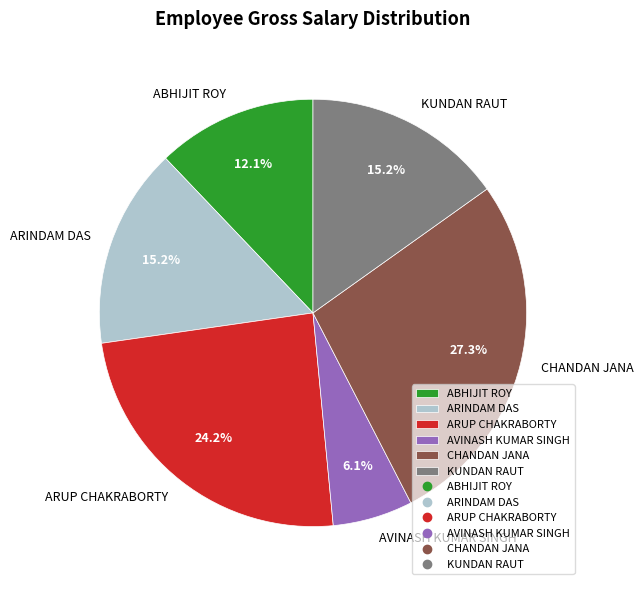

Count the number of slices in the pie.

6